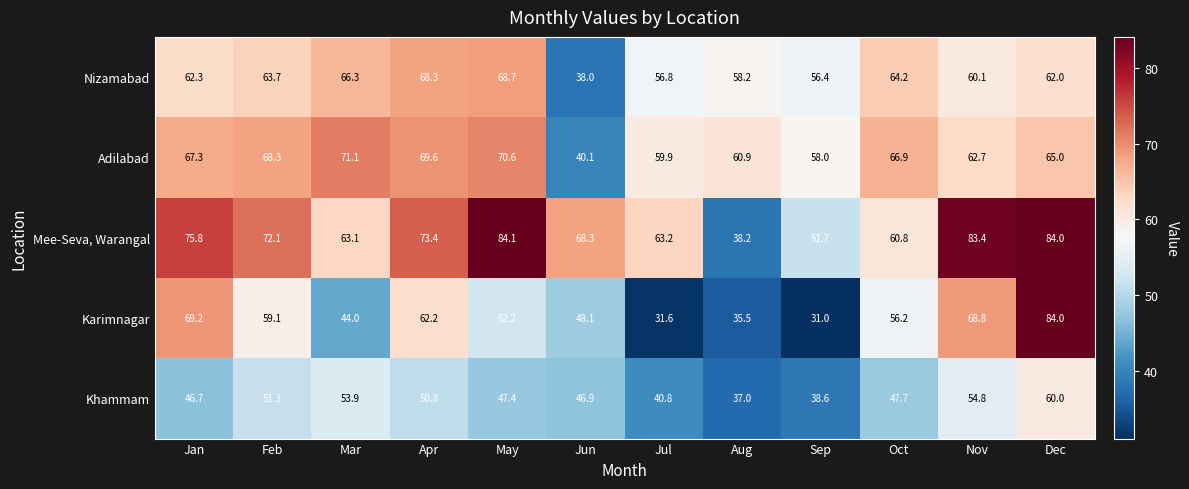

Is it true that Karimnagar equals 13.8 at Apr?

False